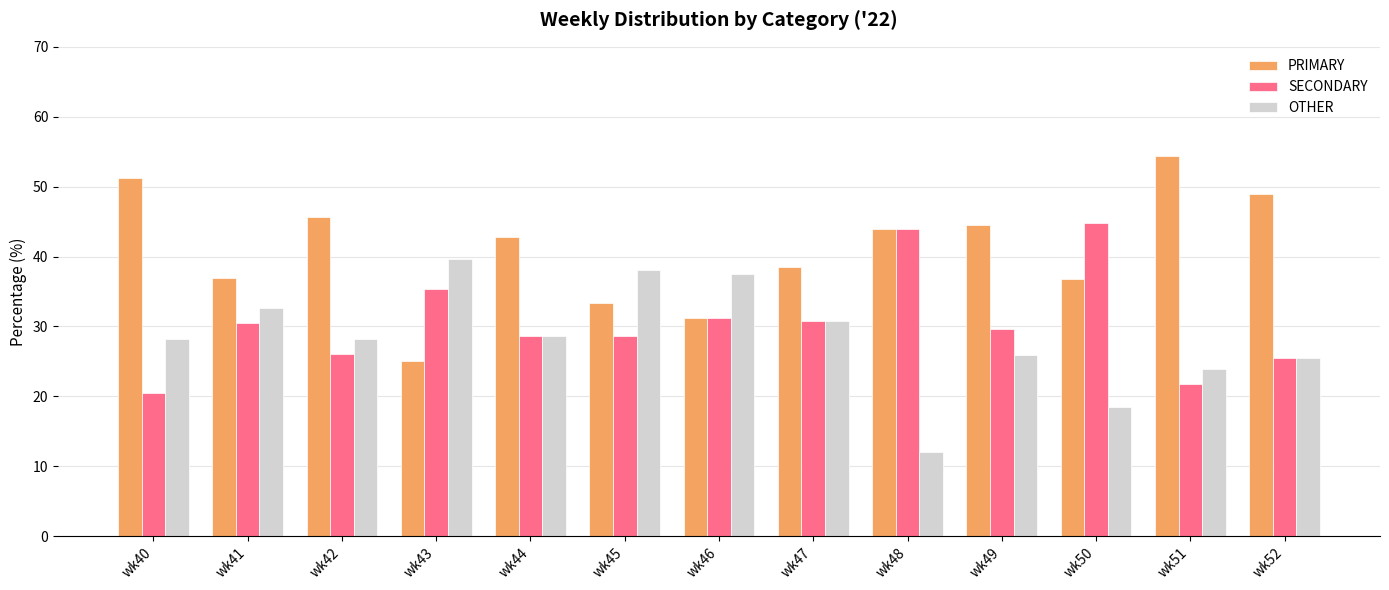

What is the maximum value shown in the chart?

54.3